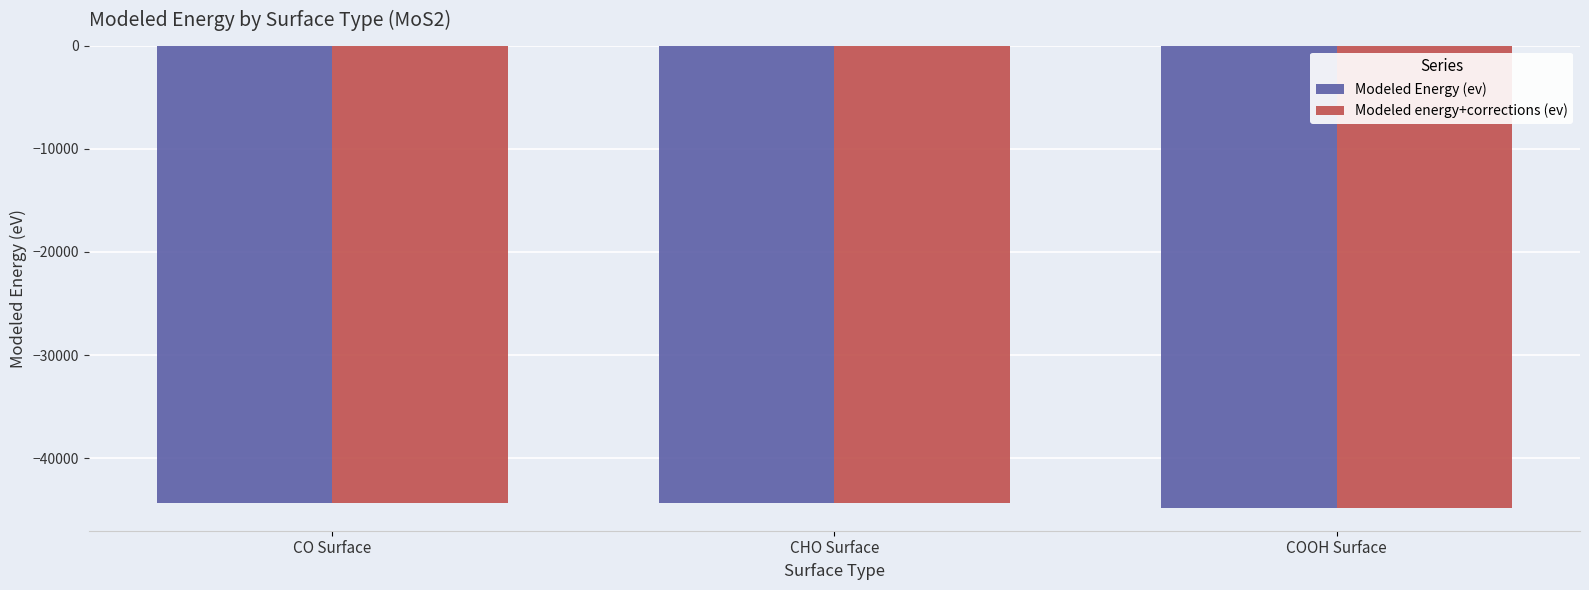

What is the maximum value for Modeled Energy (ev)?

-44315.1